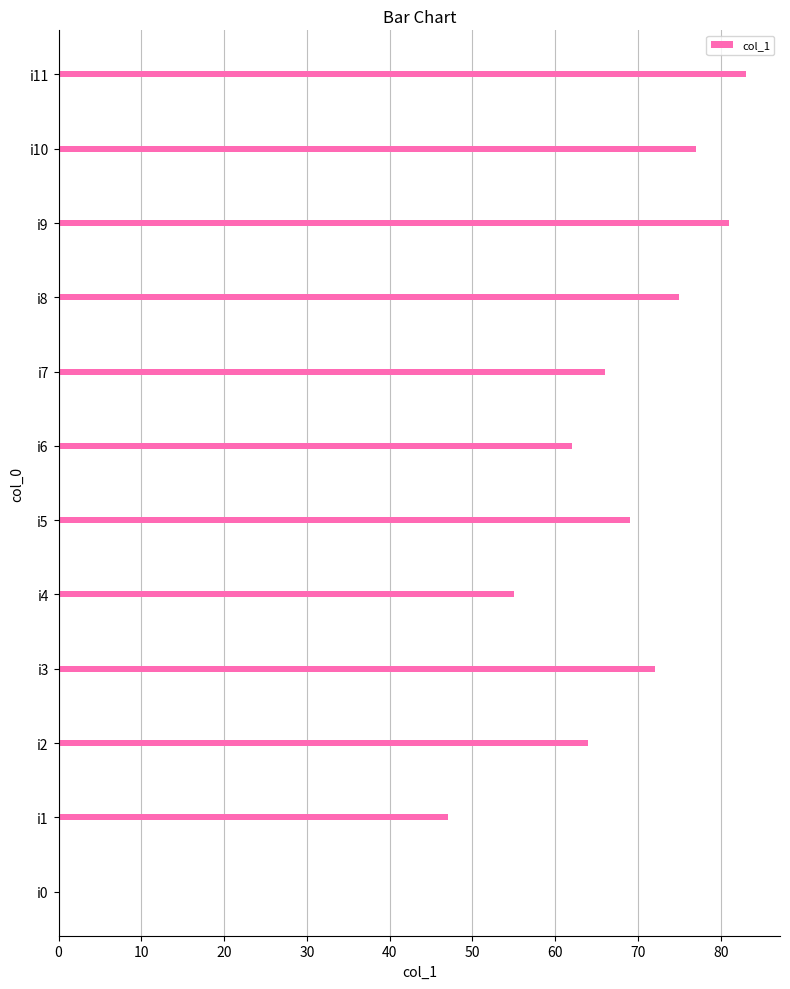

Which label corresponds to the largest value in the chart?

i11